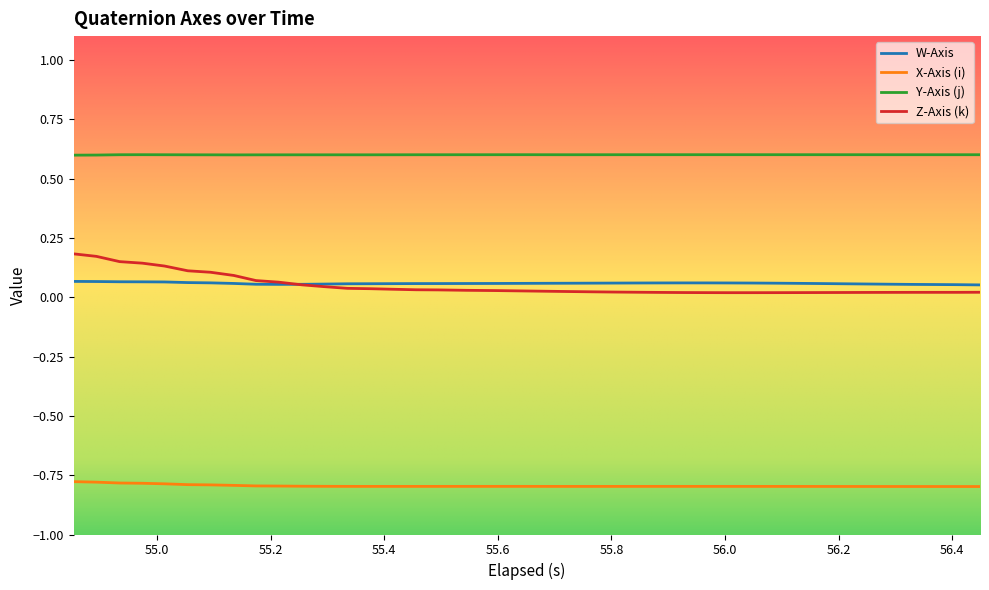

Which series has the largest range (max minus min)?

Z-Axis (k)